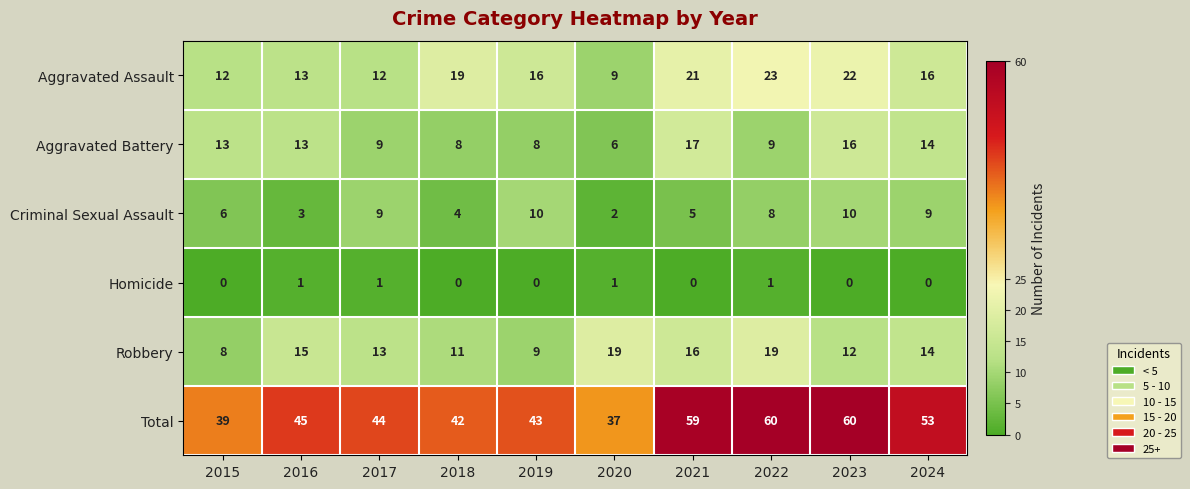

What is the sum of all Aggravated Assault values?

163